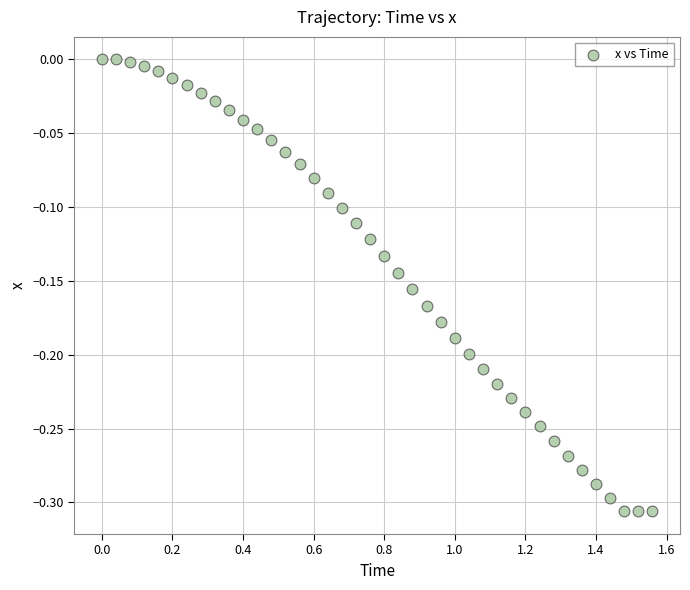

What is the range of X values (max minus min)?

1.6